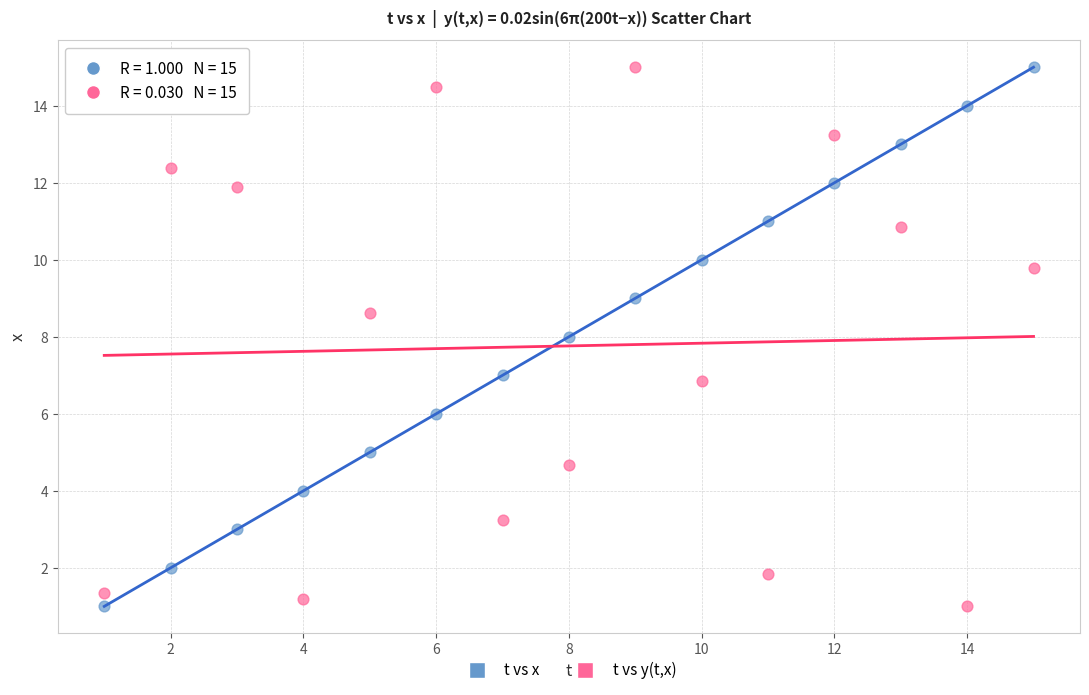

Across all data points, what is the range of X values (max minus min)?

14.0